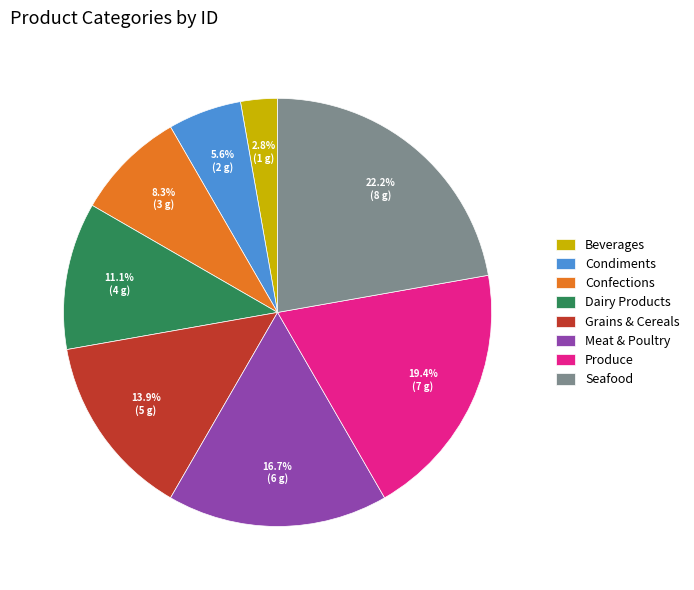

Does Confections account for over 50% of the chart?

No